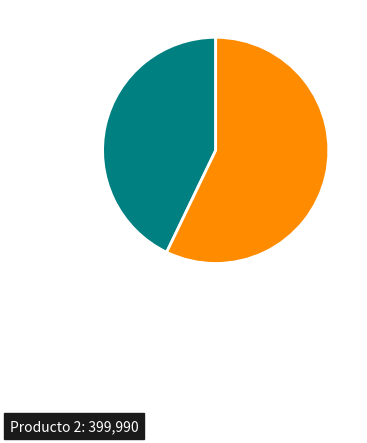

How many slices are in this pie chart?

2